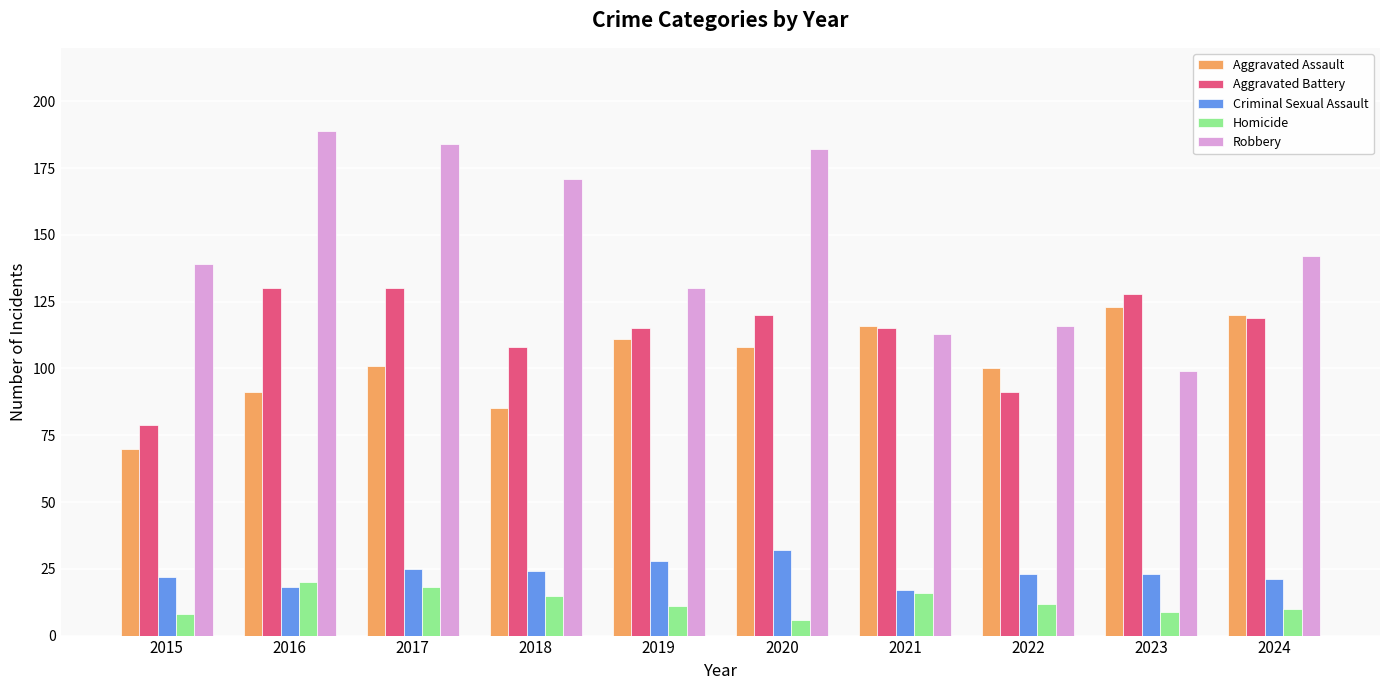

Reading right to left, extract all data points from this chart.

Aggravated Assault: 2024=120	2023=123	2022=100	2021=116	2020=108	2019=111	2018=85	2017=101	2016=91	2015=70
Aggravated Battery: 2024=119	2023=128	2022=91	2021=115	2020=120	2019=115	2018=108	2017=130	2016=130	2015=79
Criminal Sexual Assault: 2024=21	2023=23	2022=23	2021=17	2020=32	2019=28	2018=24	2017=25	2016=18	2015=22
Homicide: 2024=10	2023=9	2022=12	2021=16	2020=6	2019=11	2018=15	2017=18	2016=20	2015=8
Robbery: 2024=142	2023=99	2022=116	2021=113	2020=182	2019=130	2018=171	2017=184	2016=189	2015=139